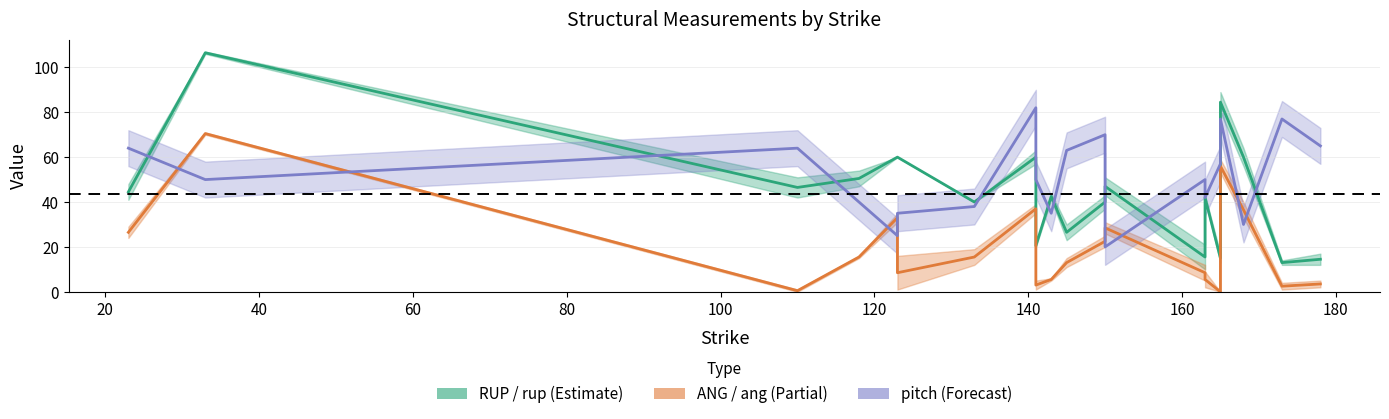

How many lines are shown in the chart?

3